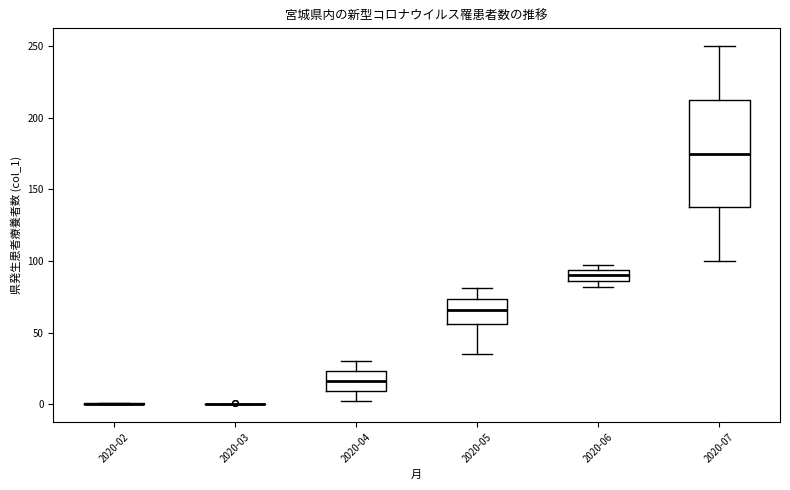

Comparing the boxes themselves (not the whiskers), which one is the tallest?

2020-07